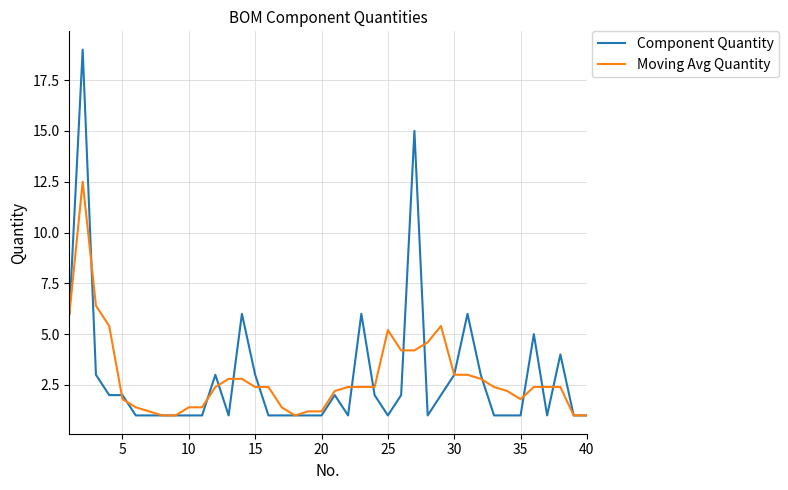

What is the highest value of the Component Quantity series?

19.0